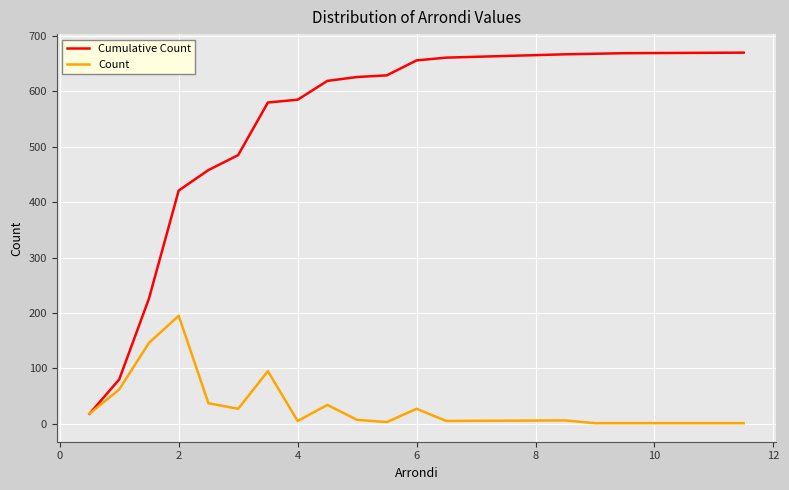

Which series has the largest range (max minus min)?

Cumulative Count